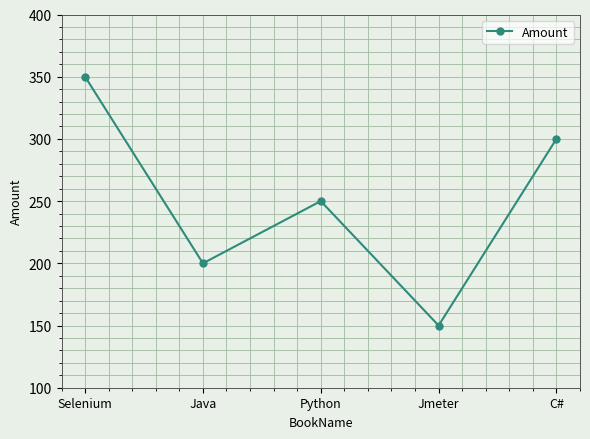

How many data points does each series have?

5